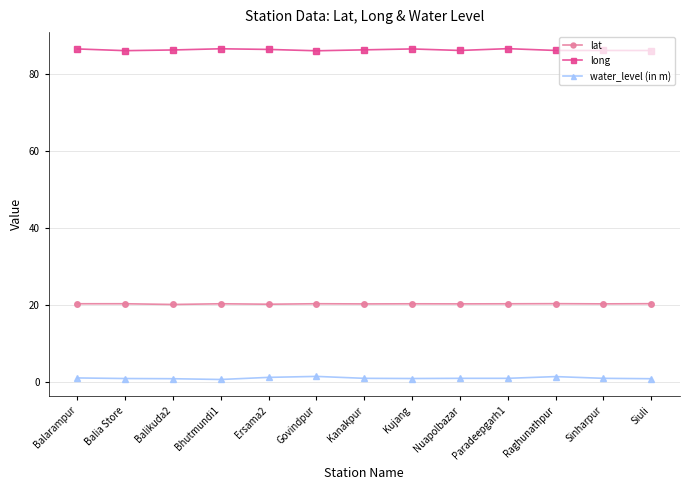

True or false: long and water_level (in m) intersect in this chart.

False